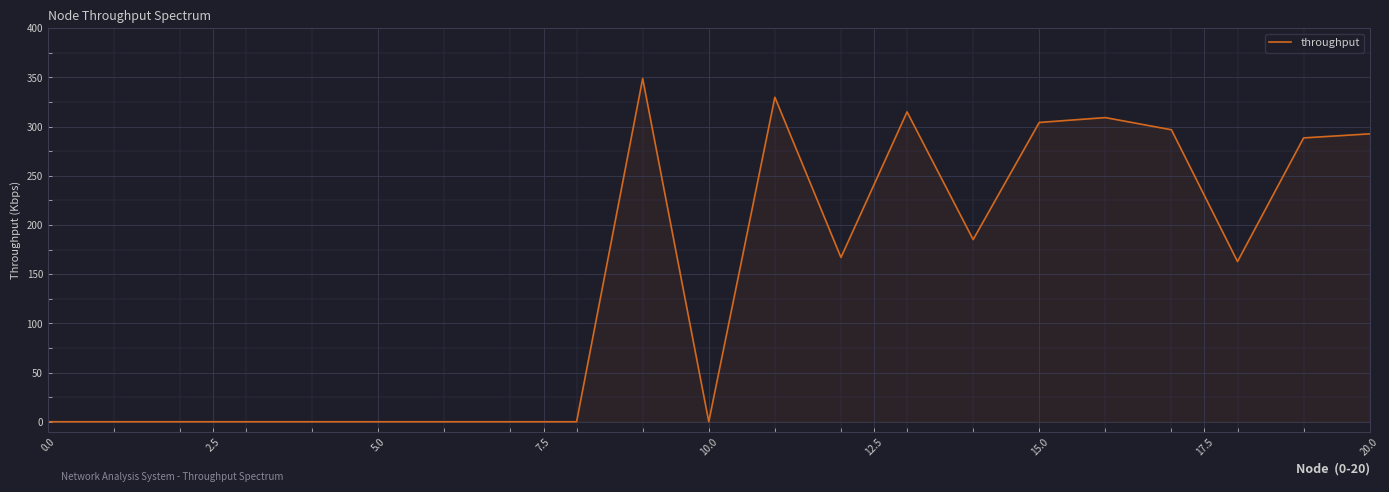

What is the greatest value displayed?

348.8